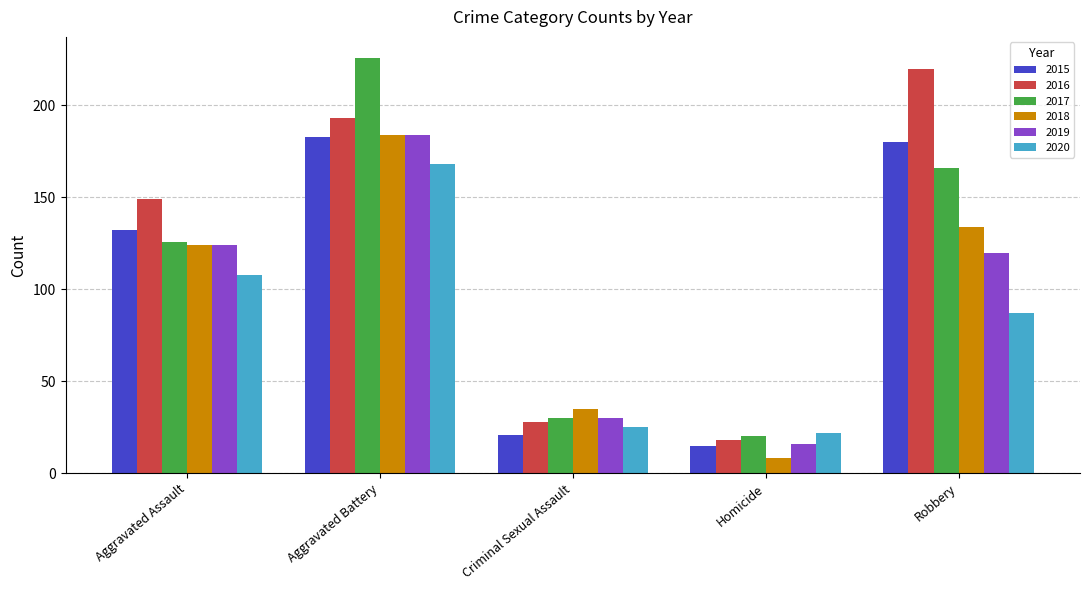

Reading left to right, transcribe all the data shown in this chart.

2015: Aggravated Assault=132	Aggravated Battery=183	Criminal Sexual Assault=21	Homicide=15	Robbery=180
2016: Aggravated Assault=149	Aggravated Battery=193	Criminal Sexual Assault=28	Homicide=18	Robbery=220
2017: Aggravated Assault=126	Aggravated Battery=226	Criminal Sexual Assault=30	Homicide=20	Robbery=166
2018: Aggravated Assault=124	Aggravated Battery=184	Criminal Sexual Assault=35	Homicide=8	Robbery=134
2019: Aggravated Assault=124	Aggravated Battery=184	Criminal Sexual Assault=30	Homicide=16	Robbery=120
2020: Aggravated Assault=108	Aggravated Battery=168	Criminal Sexual Assault=25	Homicide=22	Robbery=87